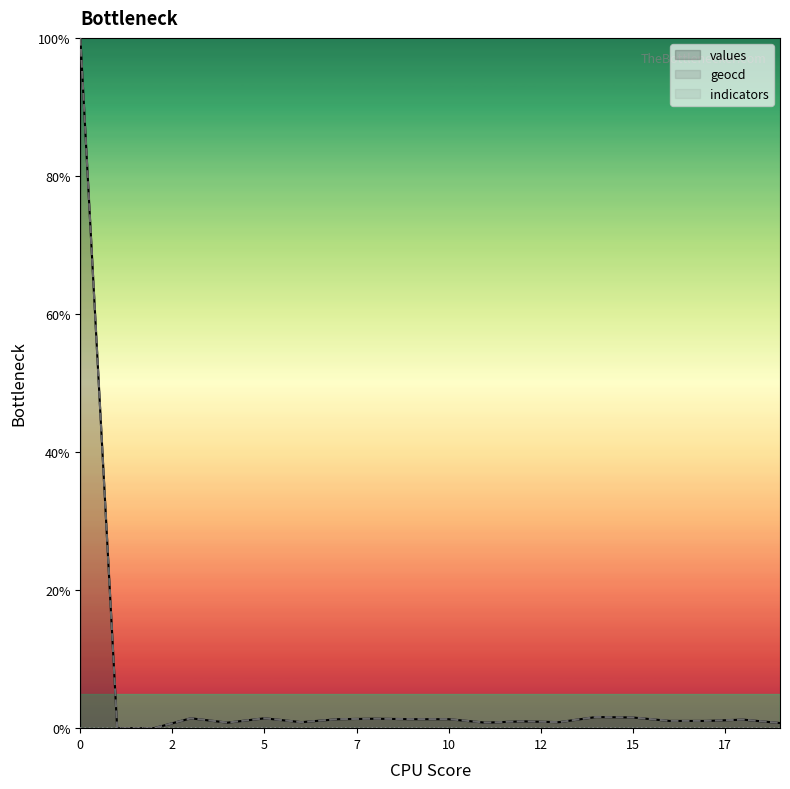

How many values in the geocd series are below 1?

8